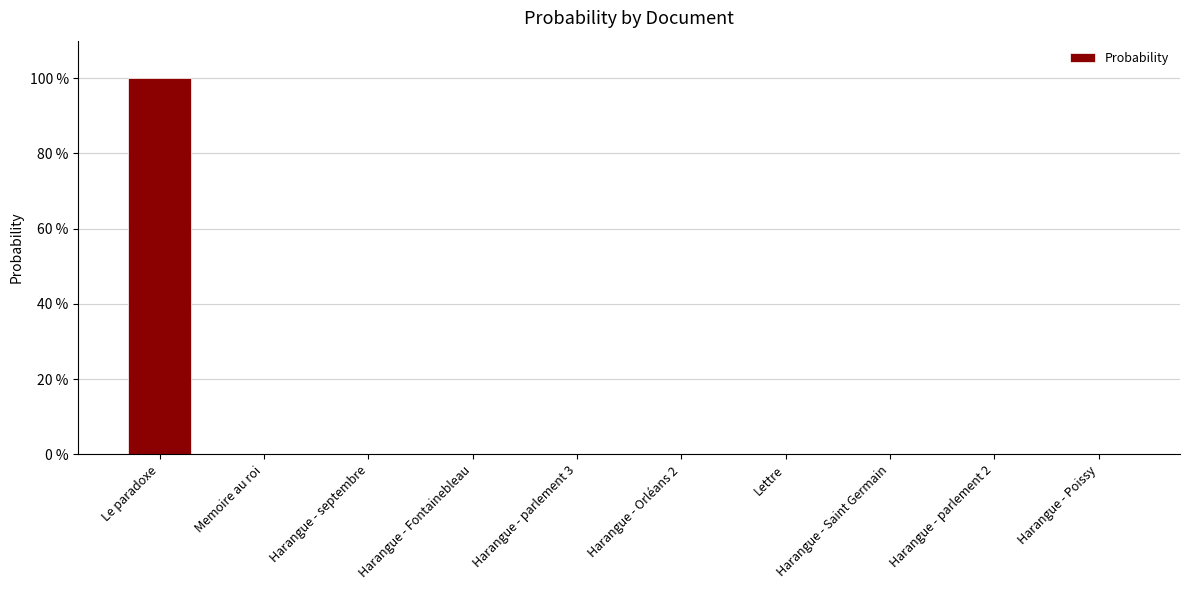

Reading right to left, what are all the values shown in this chart?

Harangue - Poissy=0.0	Harangue - parlement 2=0.0	Harangue - Saint Germain=0.0	Lettre=0.0	Harangue - Orléans 2=0.0	Harangue - parlement 3=0.0	Harangue - Fontainebleau=0.0	Harangue - septembre=0.0	Memoire au roi=0.0	Le paradoxe=1.0